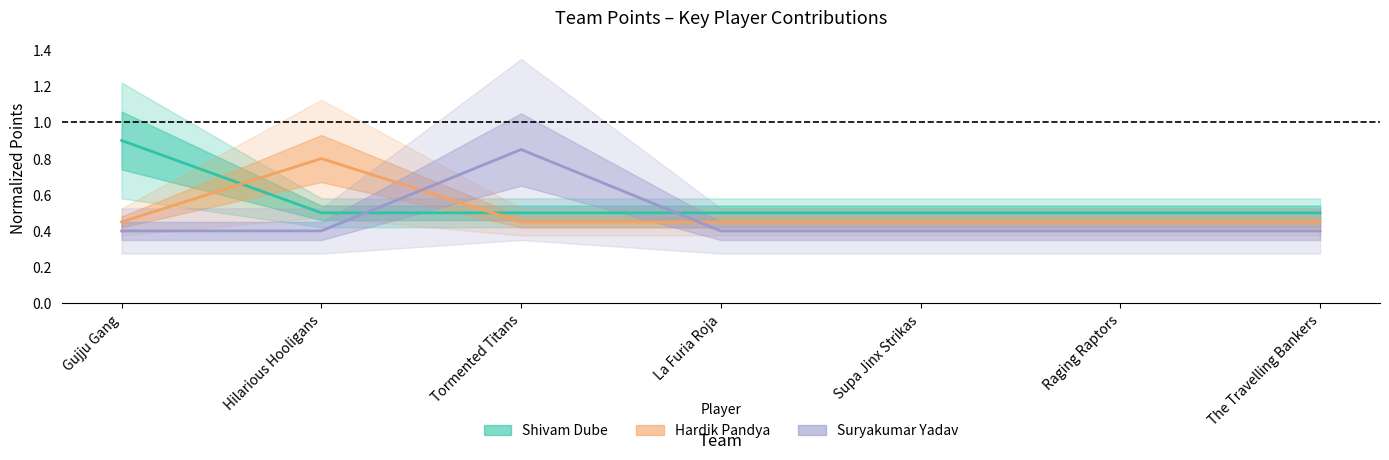

Which series changed the most between La Furia Roja and Supa Jinx Strikas?

Khaleel Ahmed